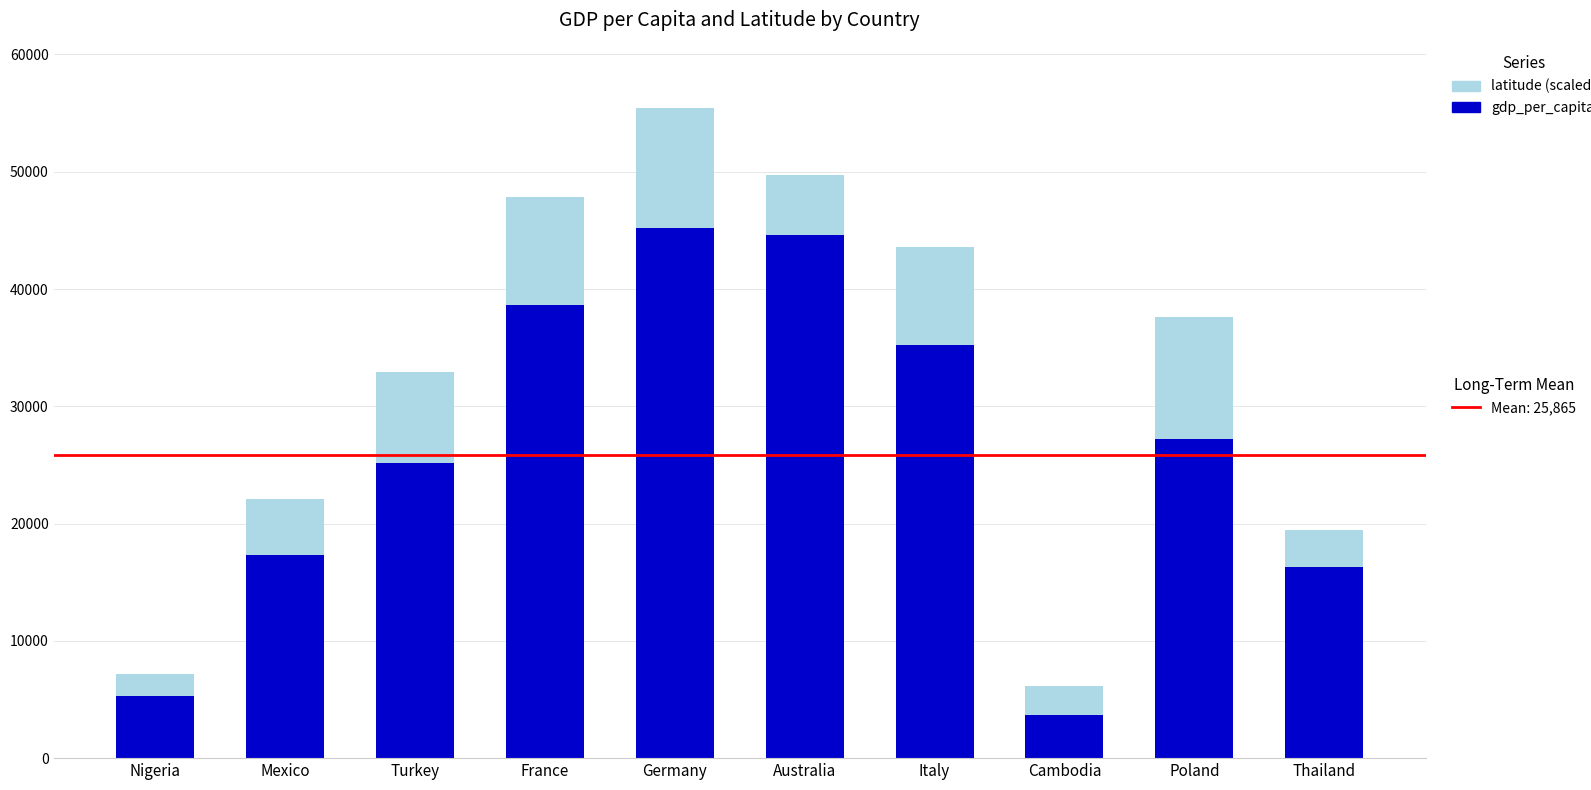

What is the total value across all series at Germany?

55462.4